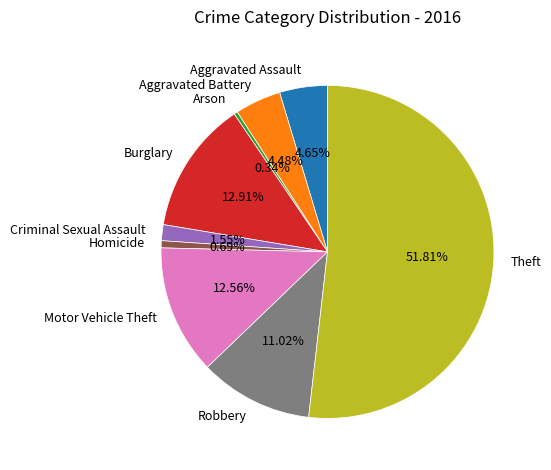

The Arson slice represents 0% of the pie. True or false?

True